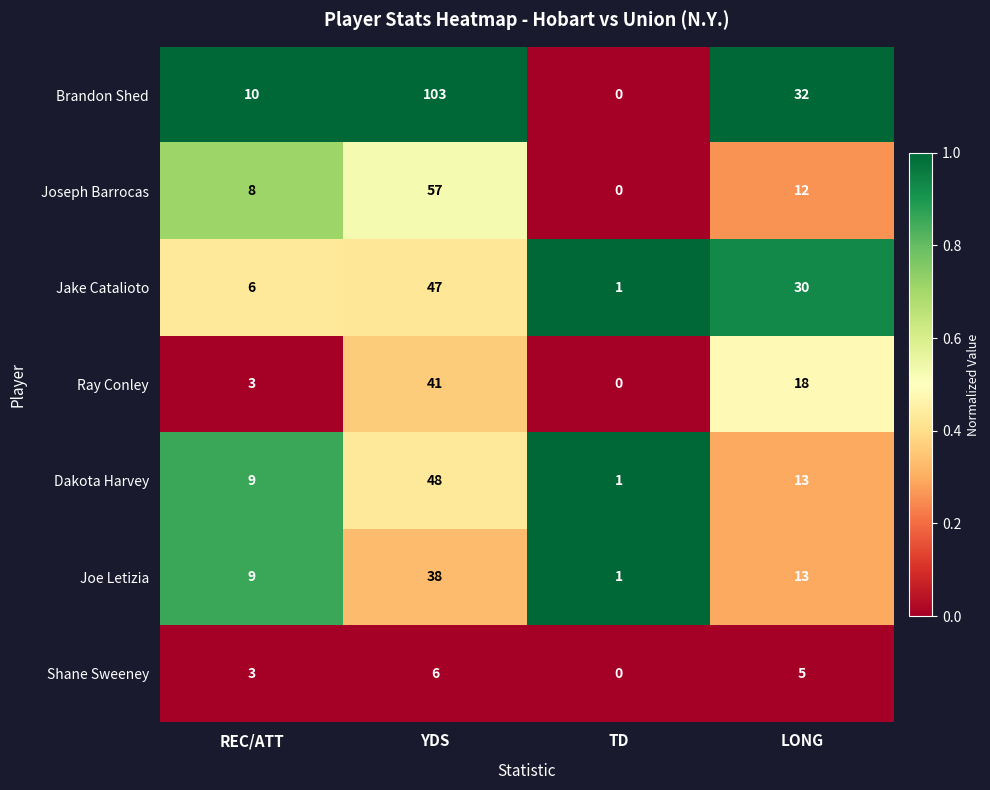

Count the number of categories in the chart.

4